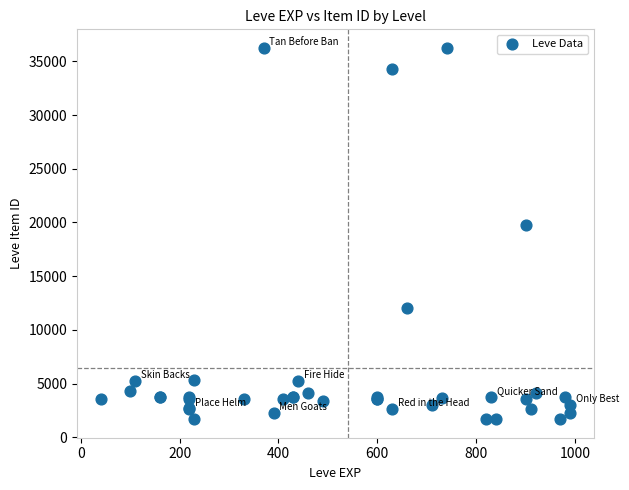

What Y value in the scatter plot is closest to 18967?

19744